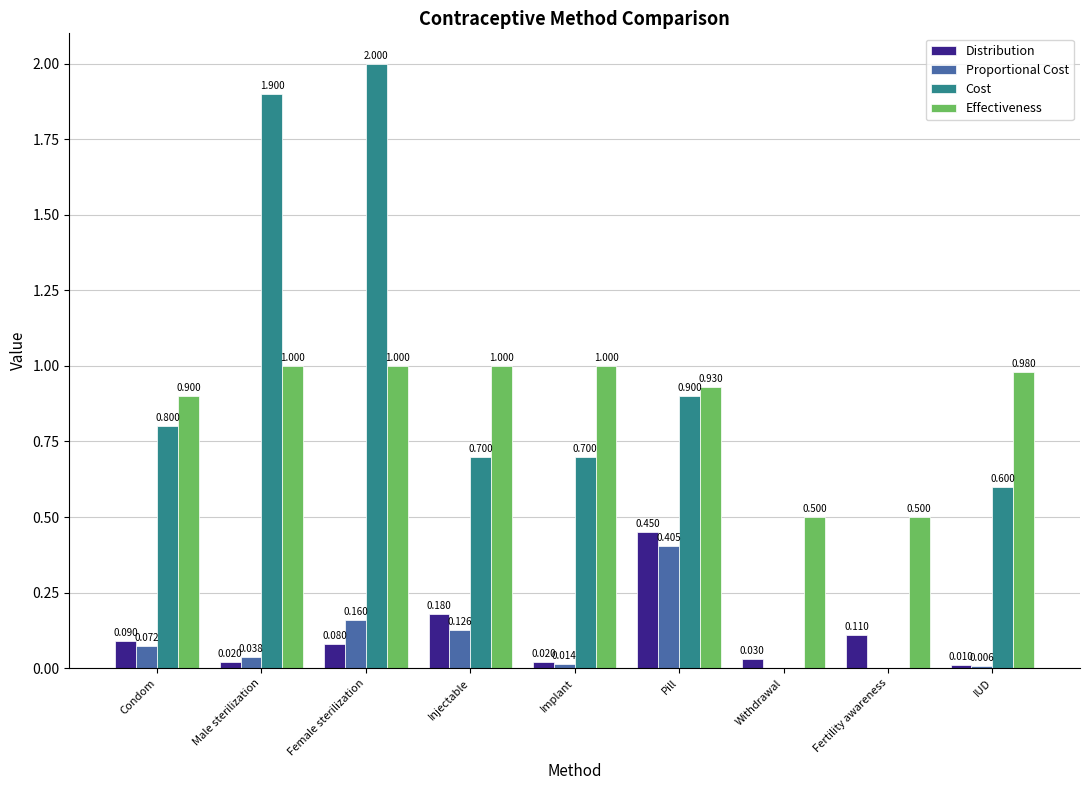

Which category has the highest value across all series?

Female sterilization